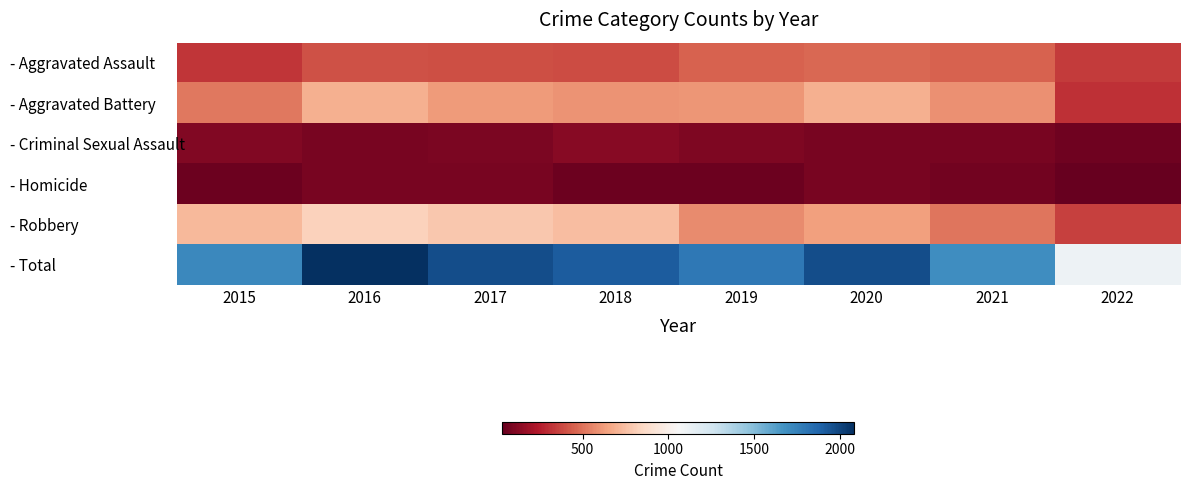

At which label does - Aggravated Battery first exceed 608?

2016